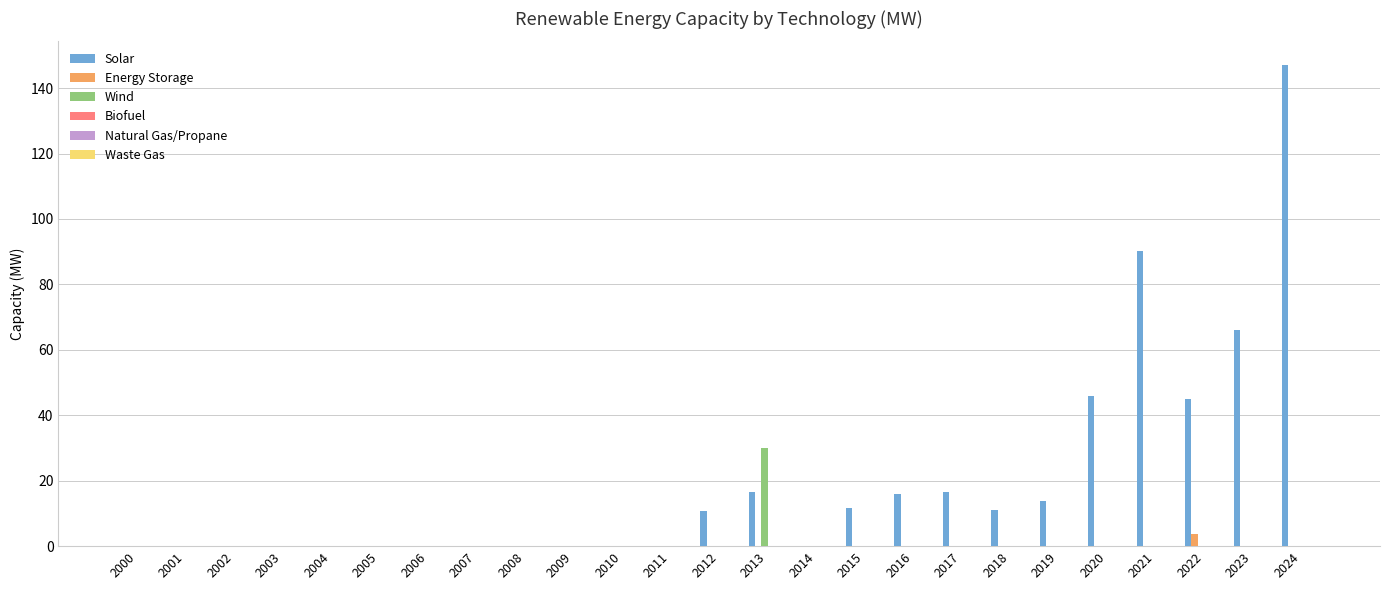

Are the bars horizontal?

No